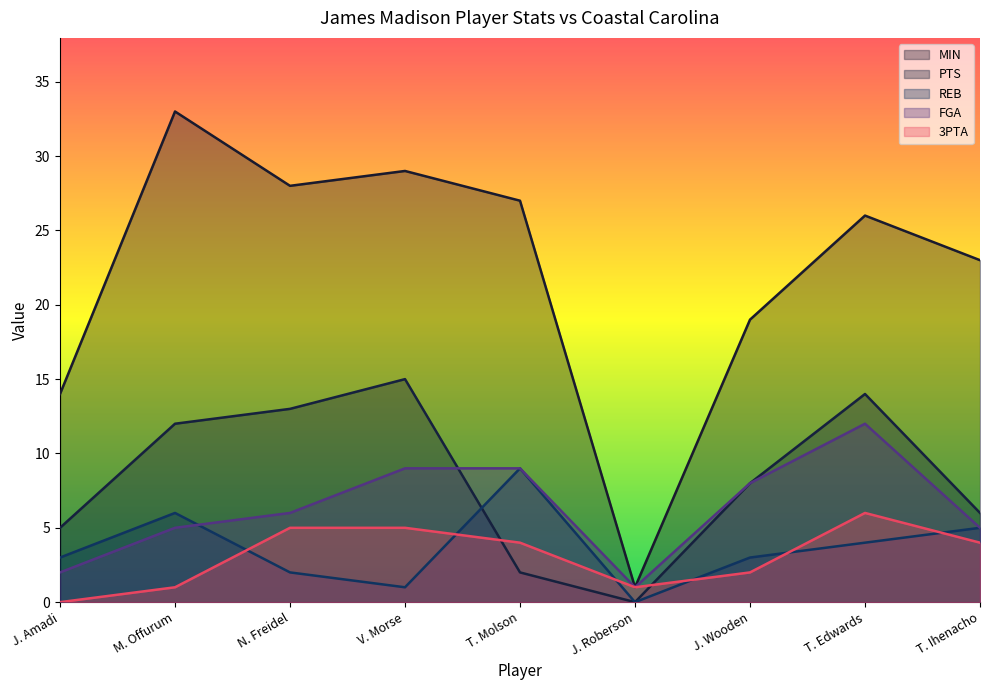

What position from the right is J. Roberson?

4